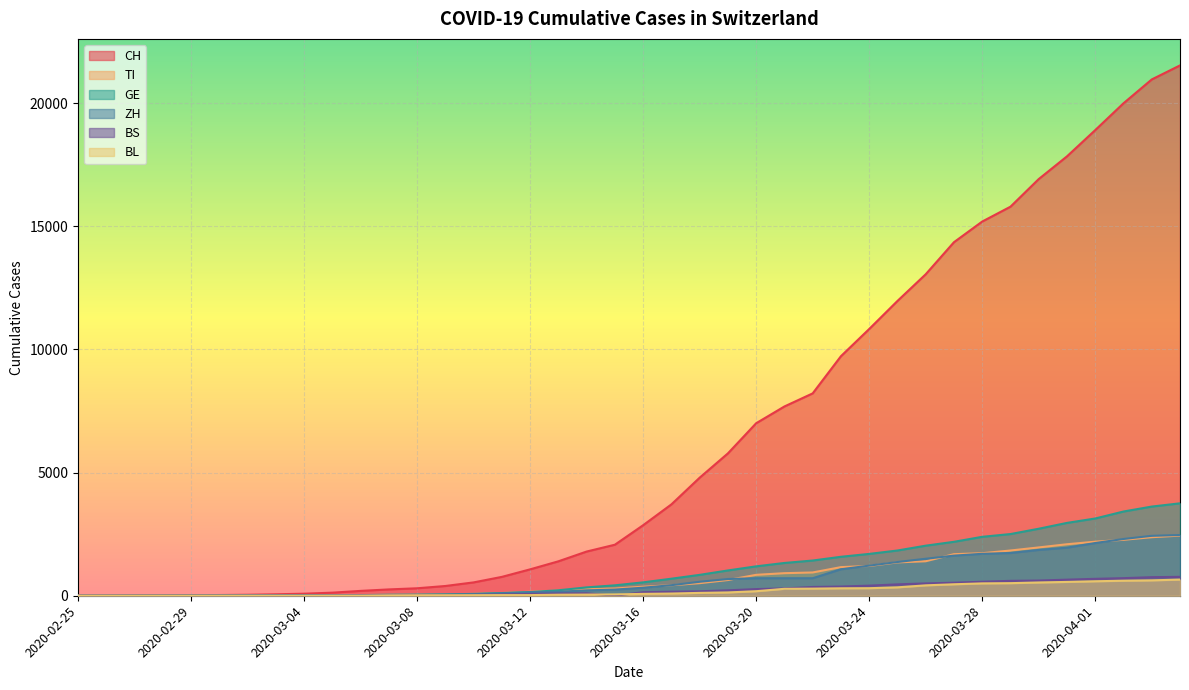

True or false: CH has a value of 3578 at 2020-03-30.

False